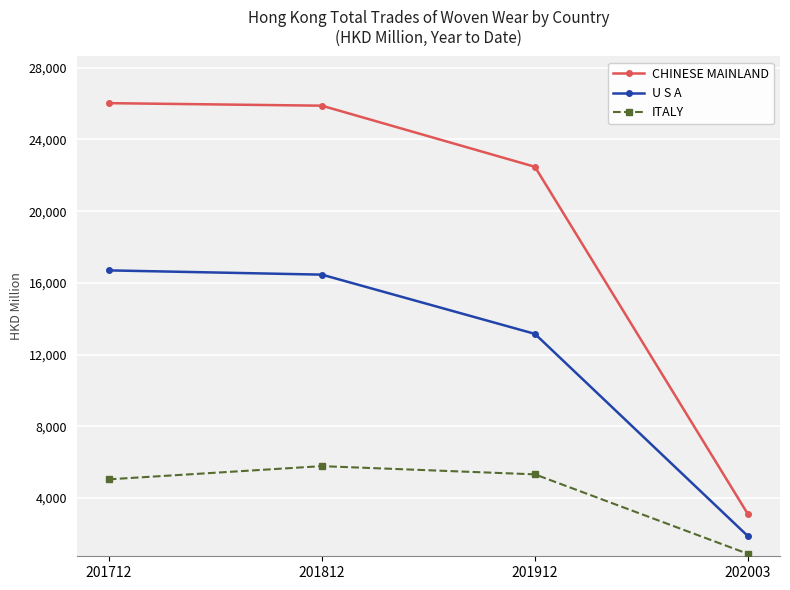

At which label does ITALY reach its peak?

201812